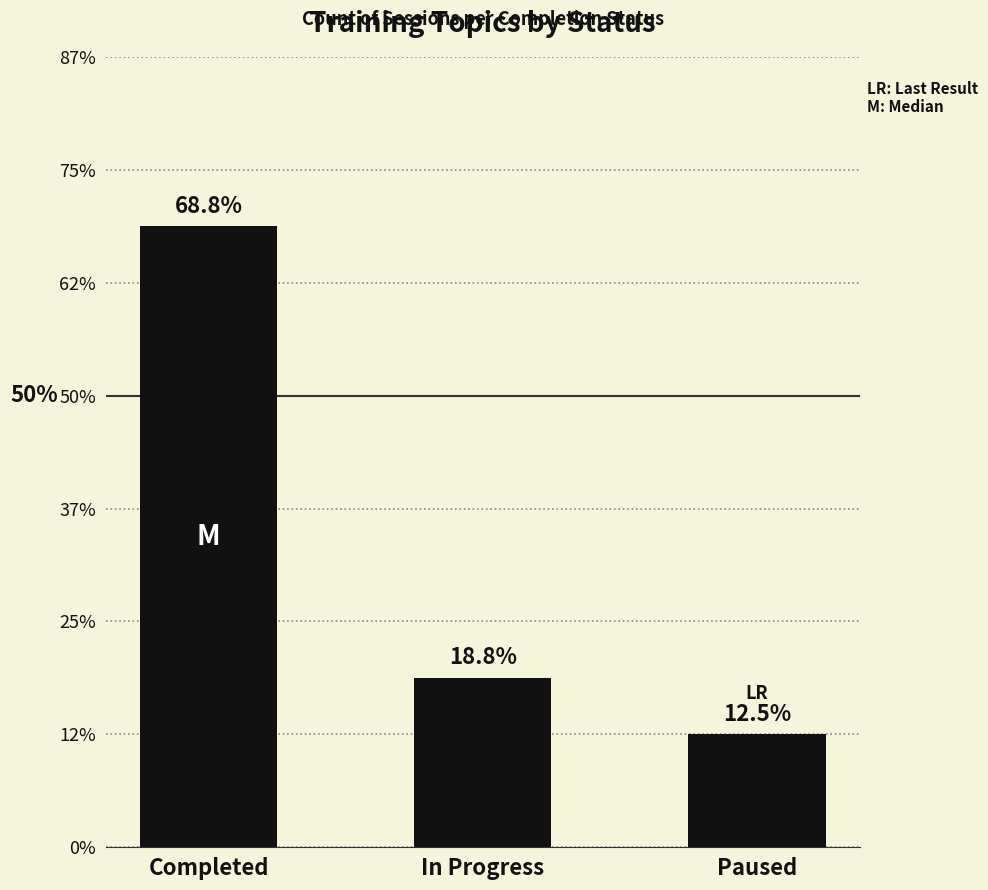

Which label corresponds to the largest value in the chart?

Completed